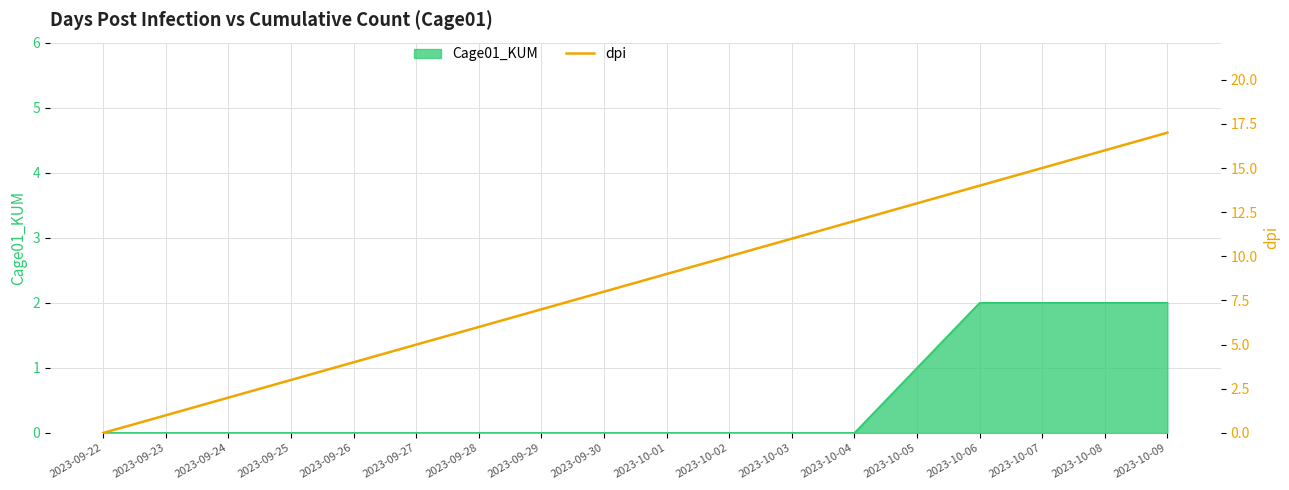

True or false: the data has more than 2 interior local peaks.

False